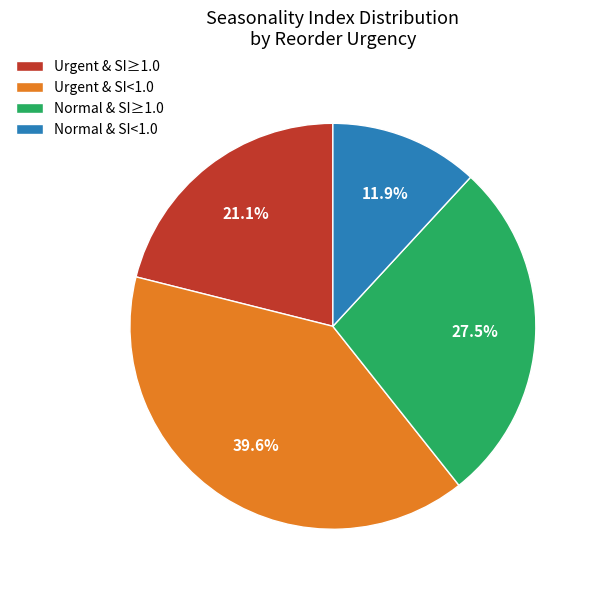

How many segments does this pie chart have?

4